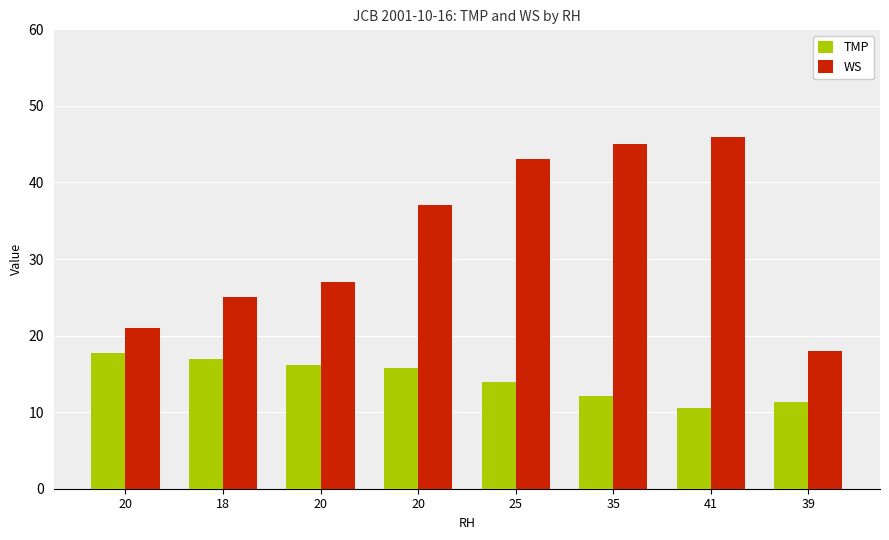

How many series are shown in this chart?

2